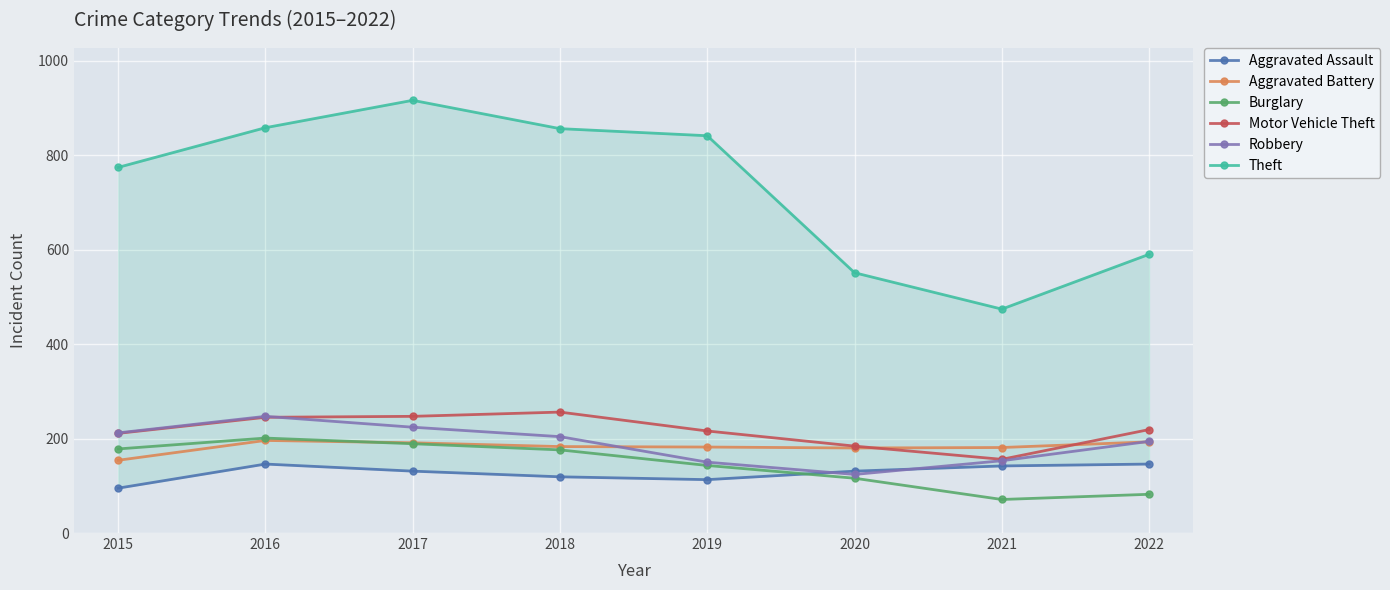

At which category does Motor Vehicle Theft reach its first local valley?

2021